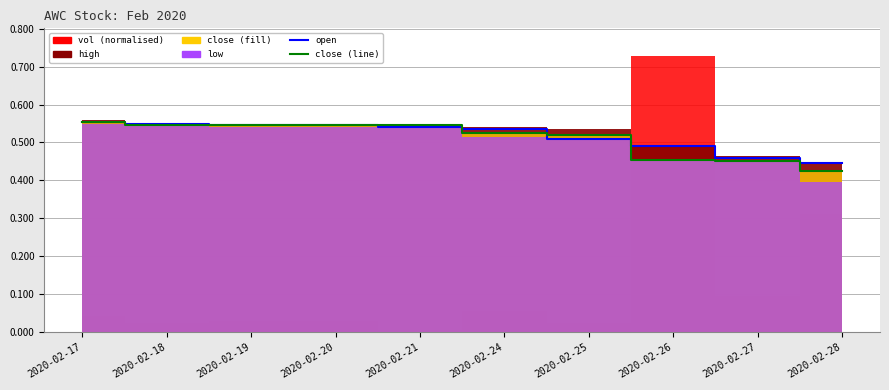

How many Available (close) values are between 0 and 1?

10